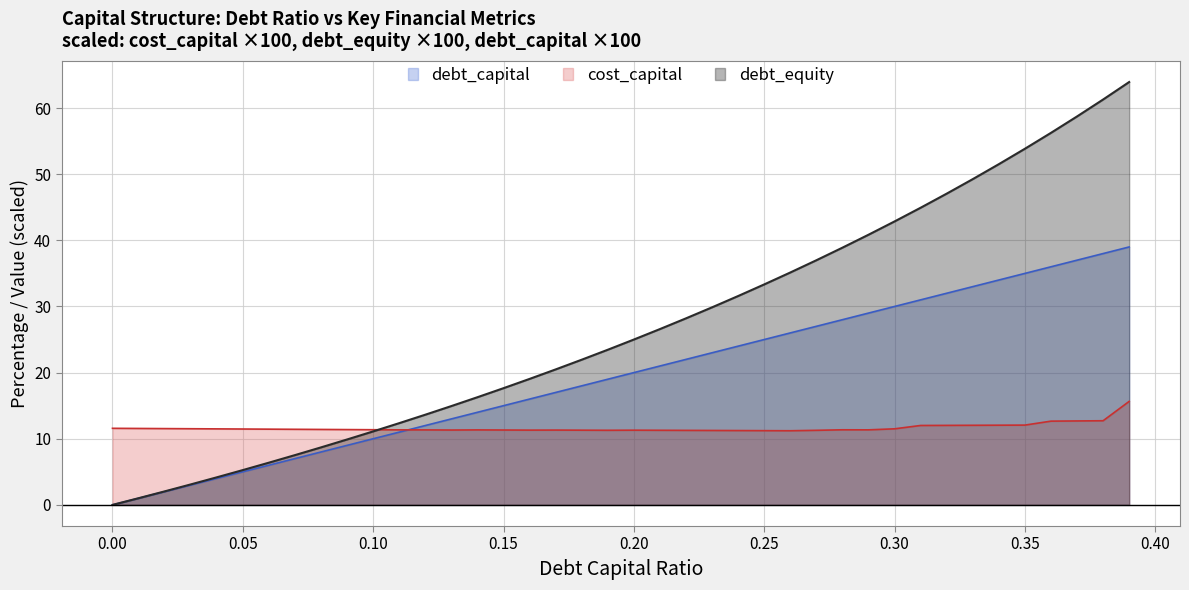

What is the difference between the debt_capital values at 0.34 and 0.0?

34.0